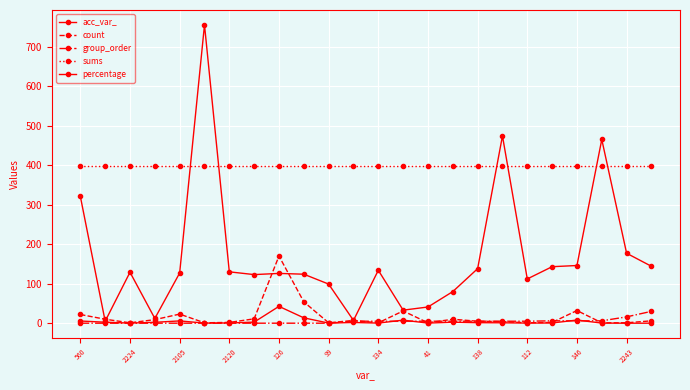

How many distinct data groups are displayed?

5